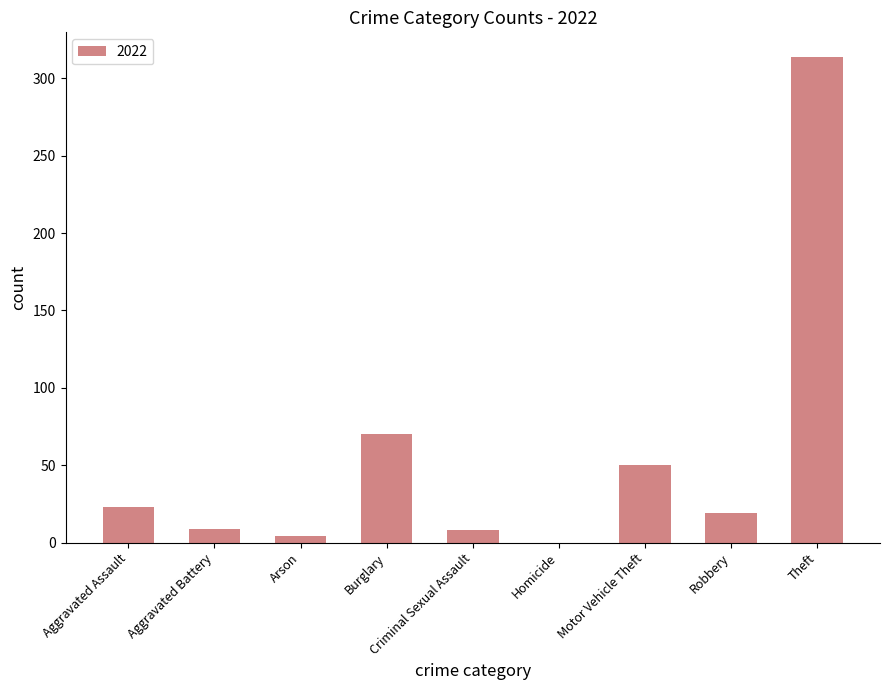

At which label is the value closest to 157?

Burglary